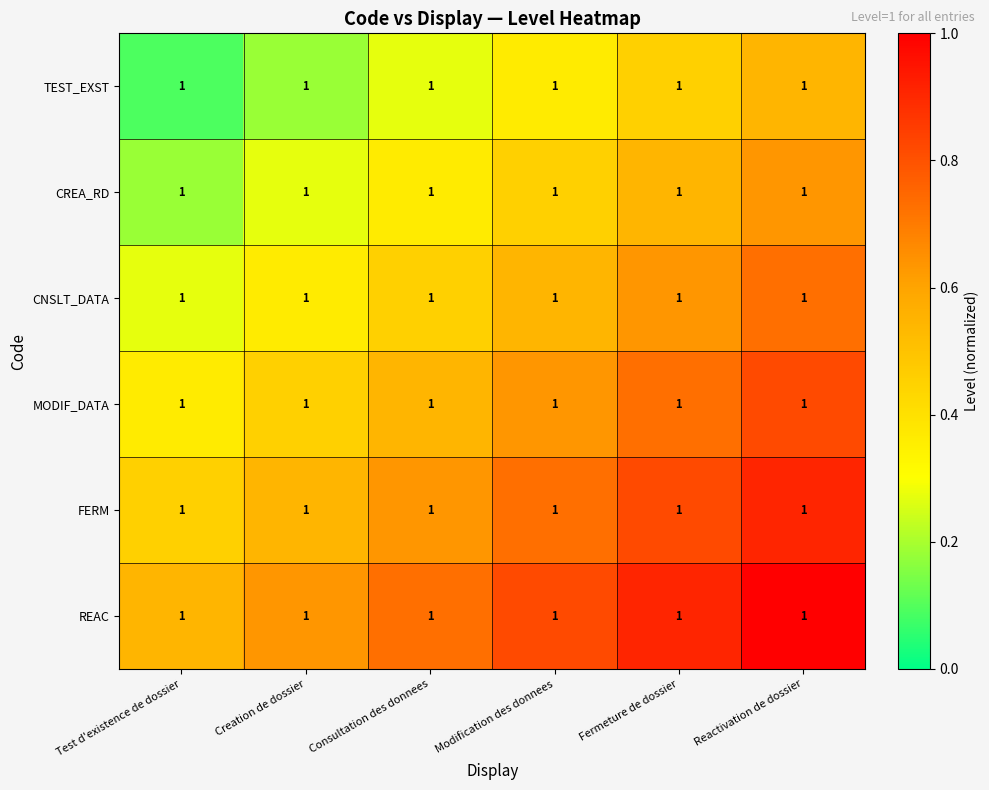

What is the spread (max minus min) of values at Test d'existence de dossier?

0.5